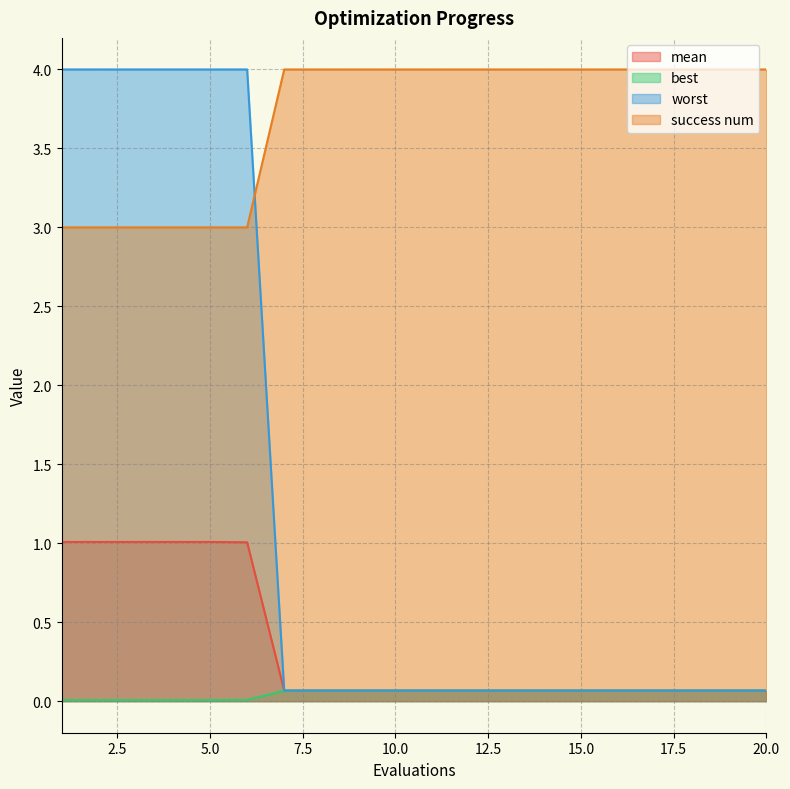

True or false: worst and success num cross at least once.

True